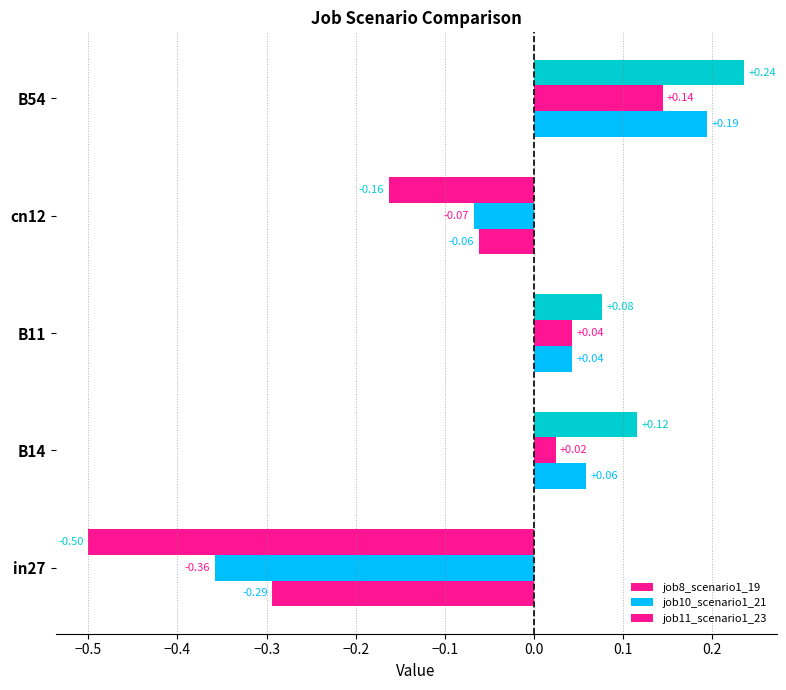

How many positive values does the job11_scenario1_23 series have?

3